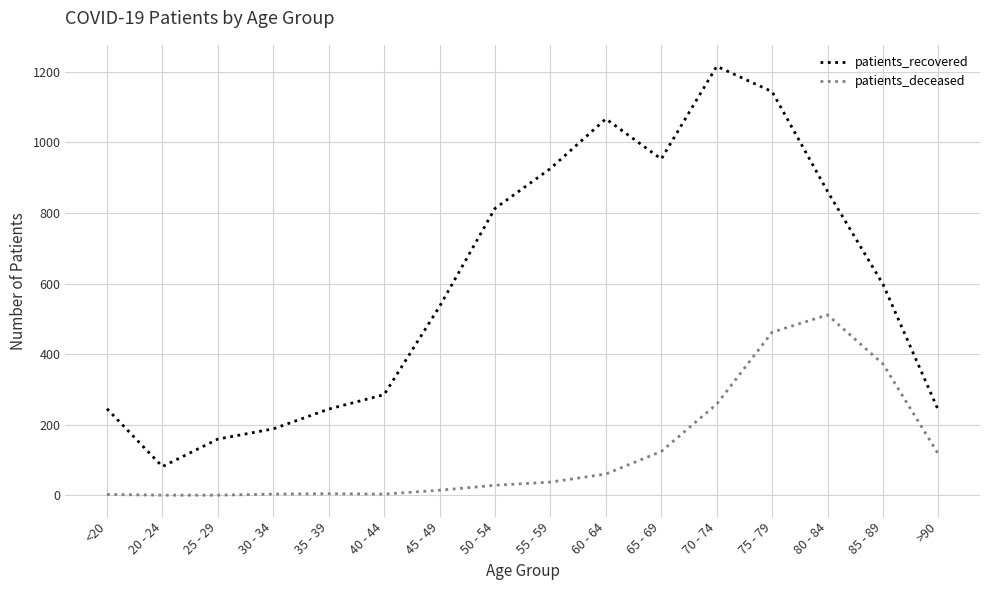

What is the difference between the maximum and minimum values in the patients_recovered series?

1135